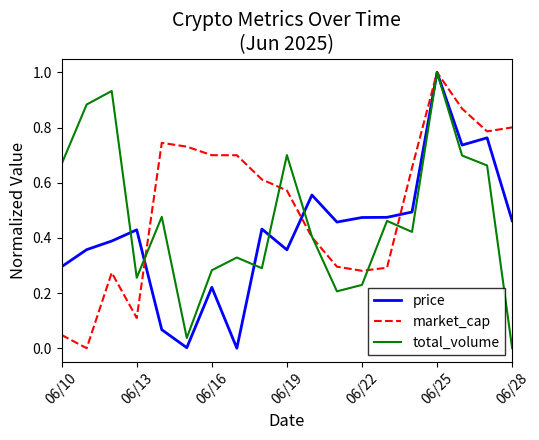

List the series in order of their overall mean, highest first.

market_cap, total_volume, price